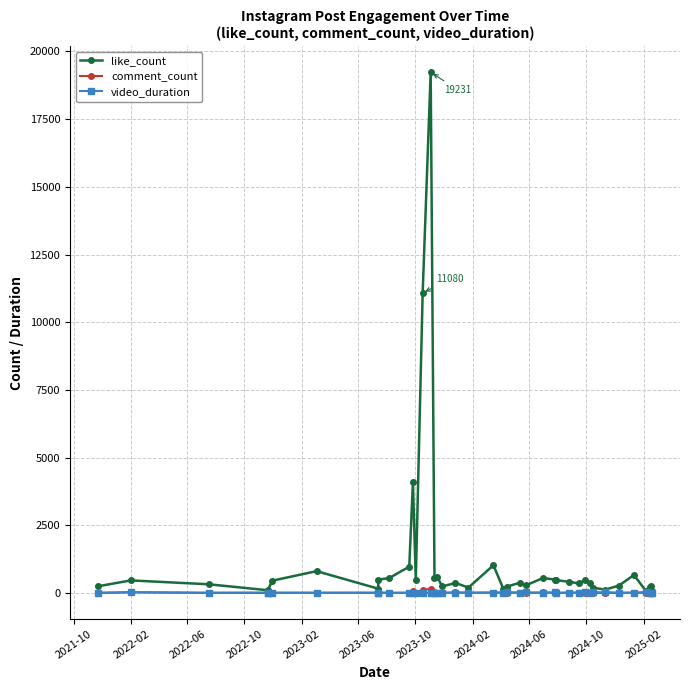

What are all the series names shown in the legend?

like_count, comment_count, video_duration